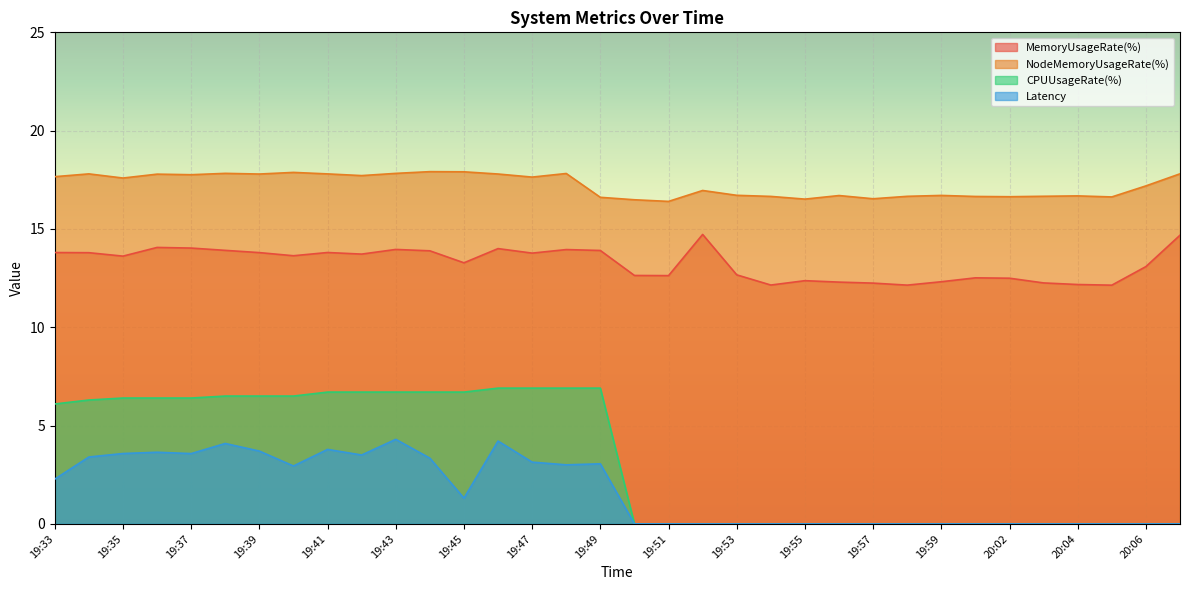

List the series in order of their peak value, lowest first.

Latency, CPUUsageRate(%), MemoryUsageRate(%), NodeMemoryUsageRate(%)